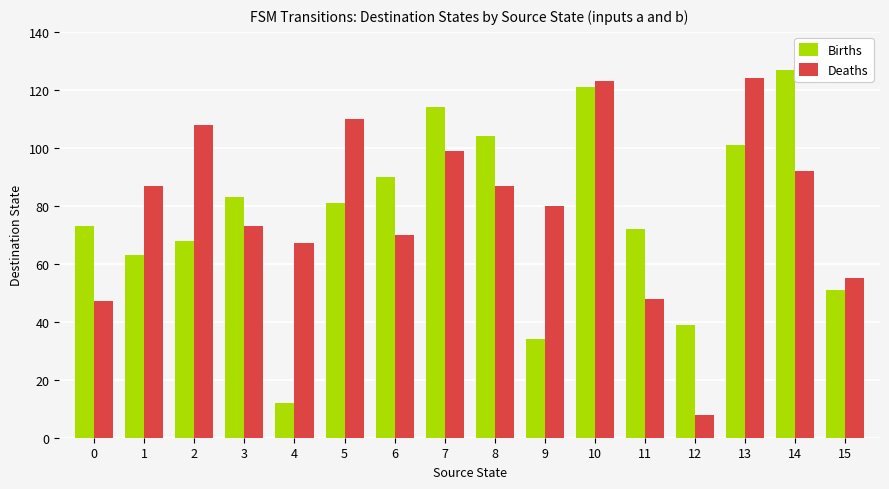

The value of Deaths at 7 is 136. True or false?

False